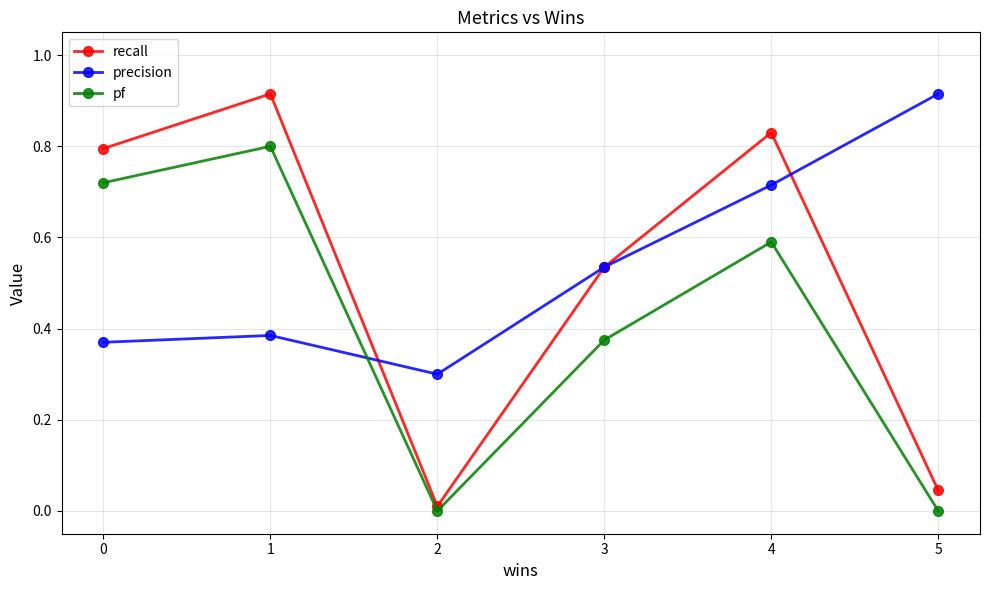

Which series changed the most between 1 and 4?

precision